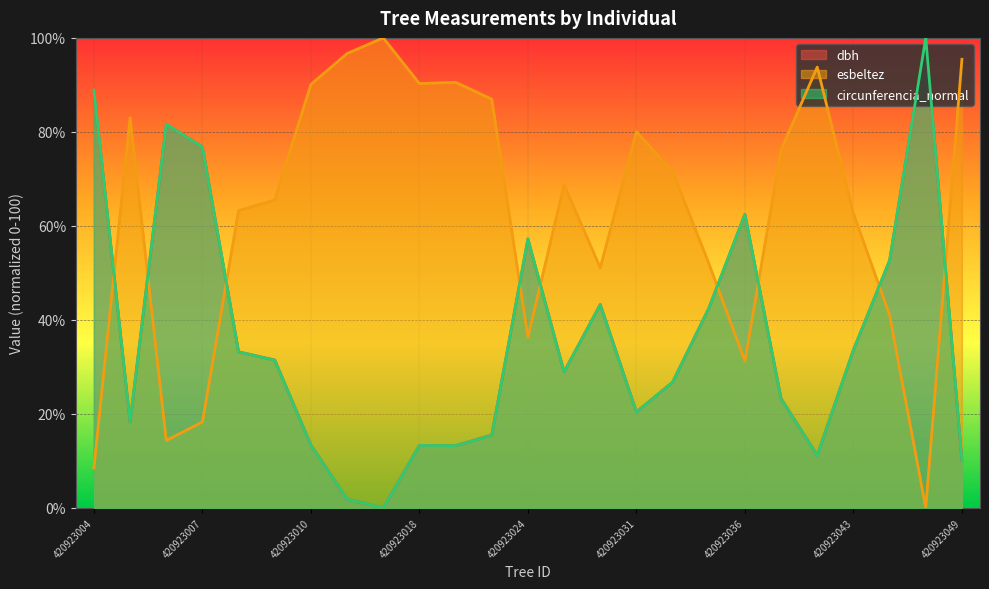

Is it true that esbeltez equals 2.9 at 420923004?

False